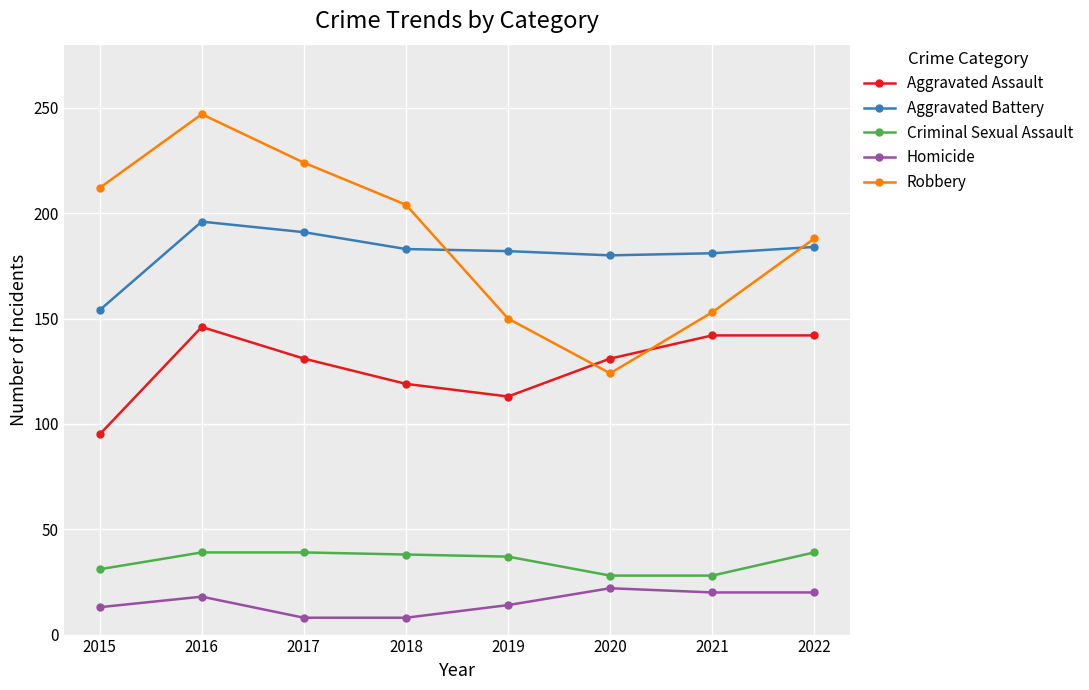

List the series in order of their peak value, highest first.

Robbery, Aggravated Battery, Aggravated Assault, Criminal Sexual Assault, Homicide